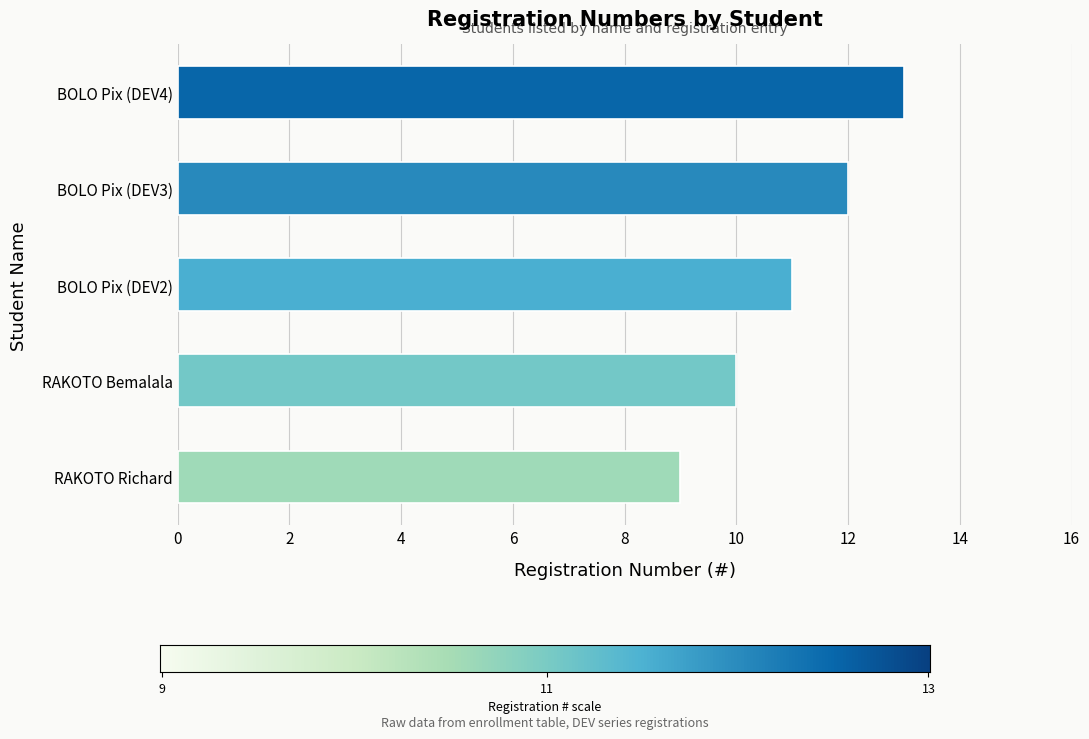

What is the average value?

11